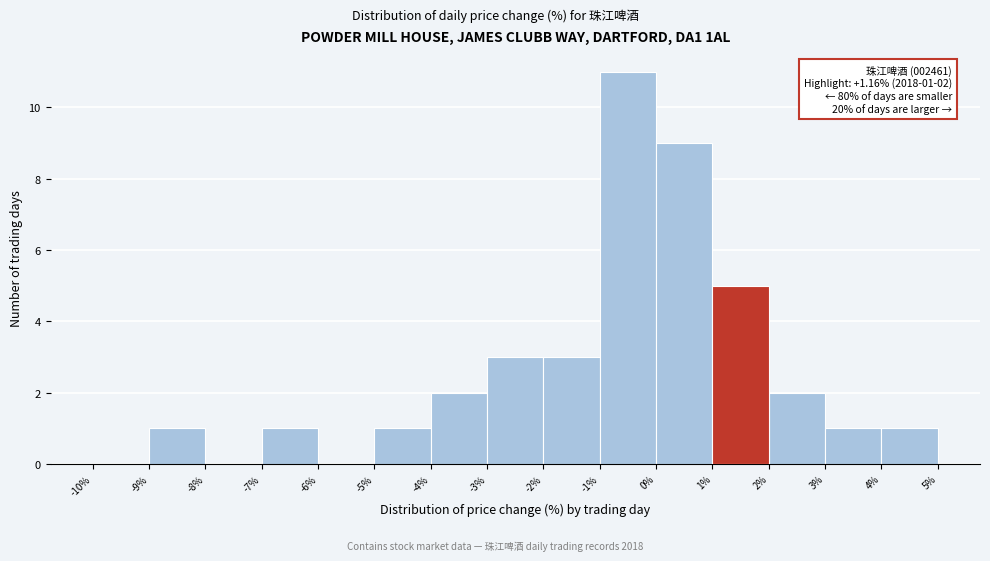

Over which range of the x-axis is the bar tallest?

-1% to 0%